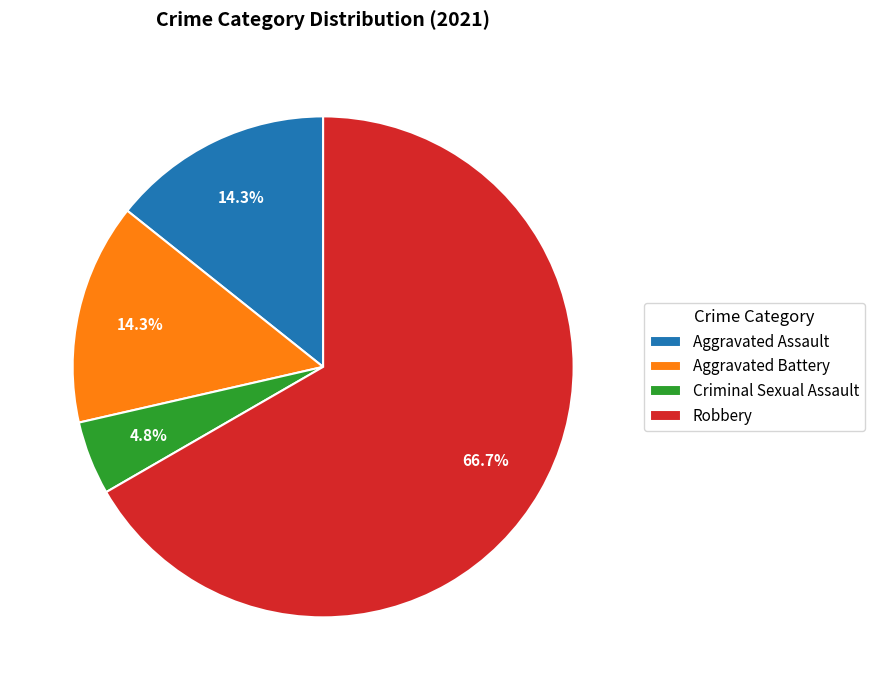

Which category has the smallest portion of the pie?

Criminal Sexual Assault